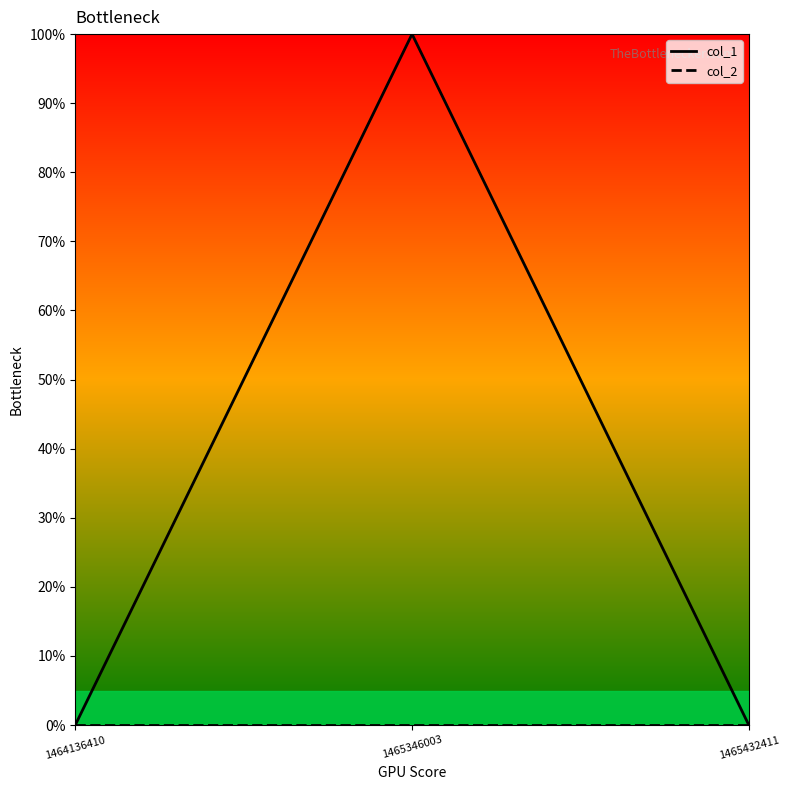

Does the chart have visible grid lines?

No